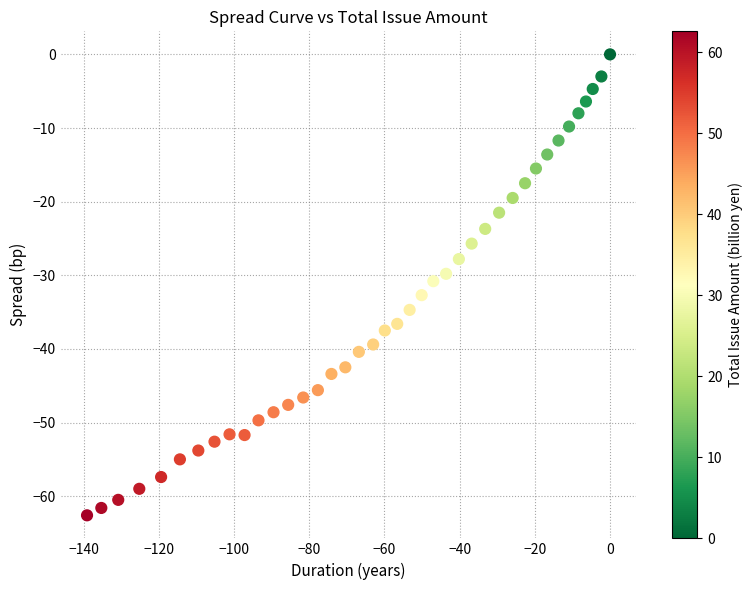

What is the range of X values (max minus min)?

139.1